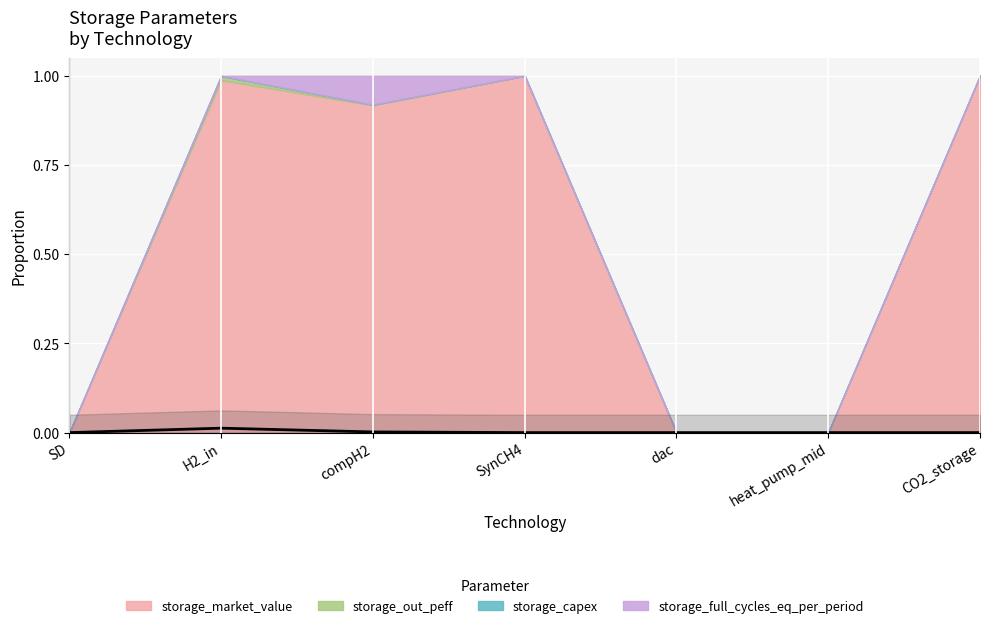

At which category does the chart reach its peak across all series?

H2_in